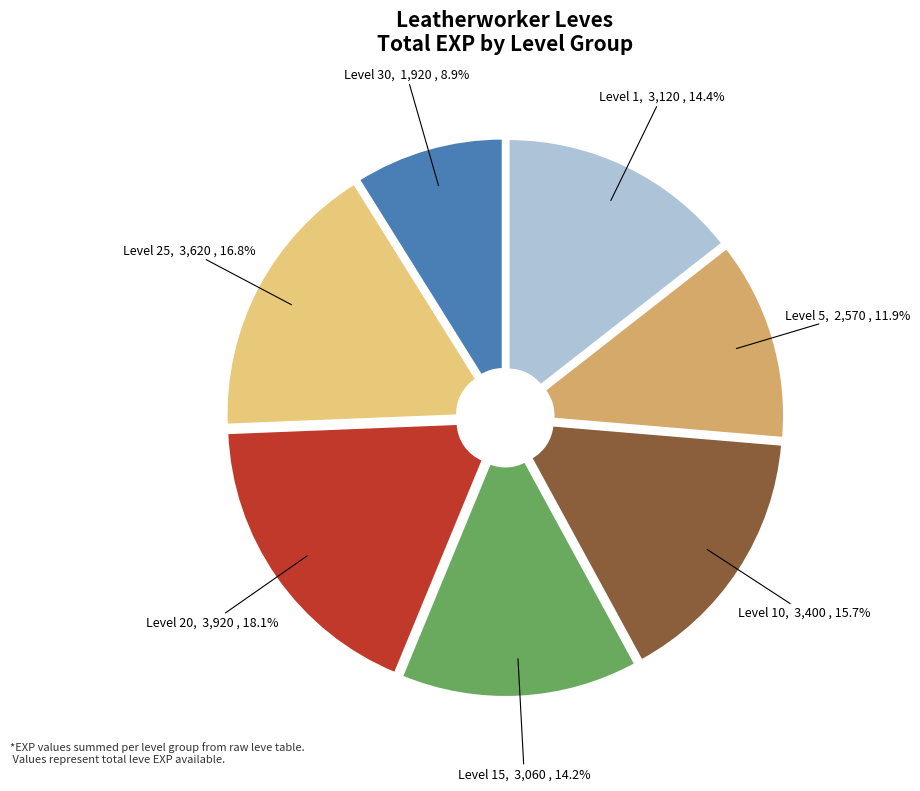

Is there any slice that represents more than half of the pie?

No